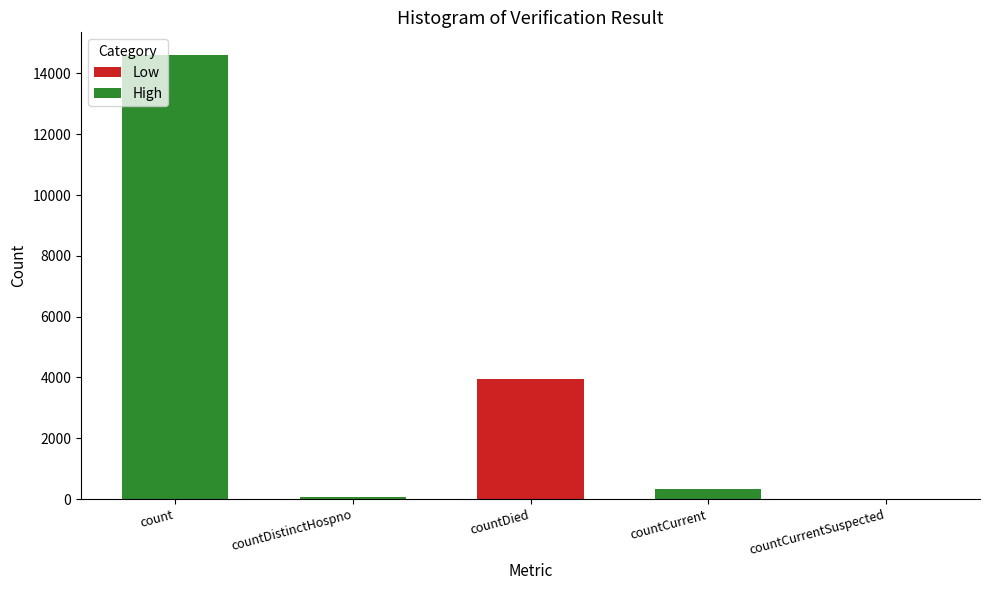

The value at countCurrentSuspected is 8055. True or false?

False